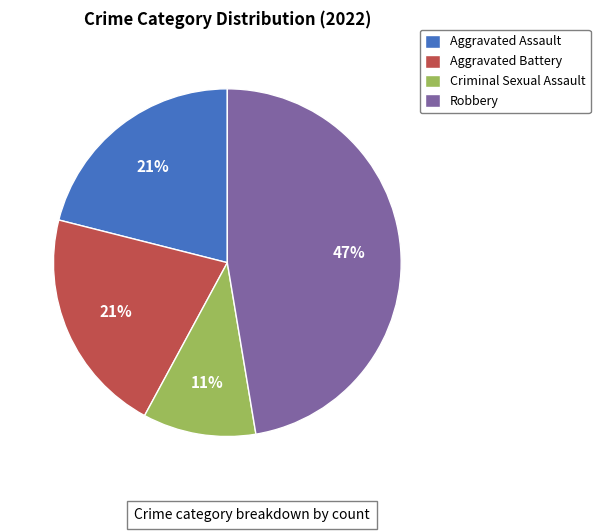

To the nearest percent, what is the difference between the Robbery and Aggravated Assault slice percentages?

26%